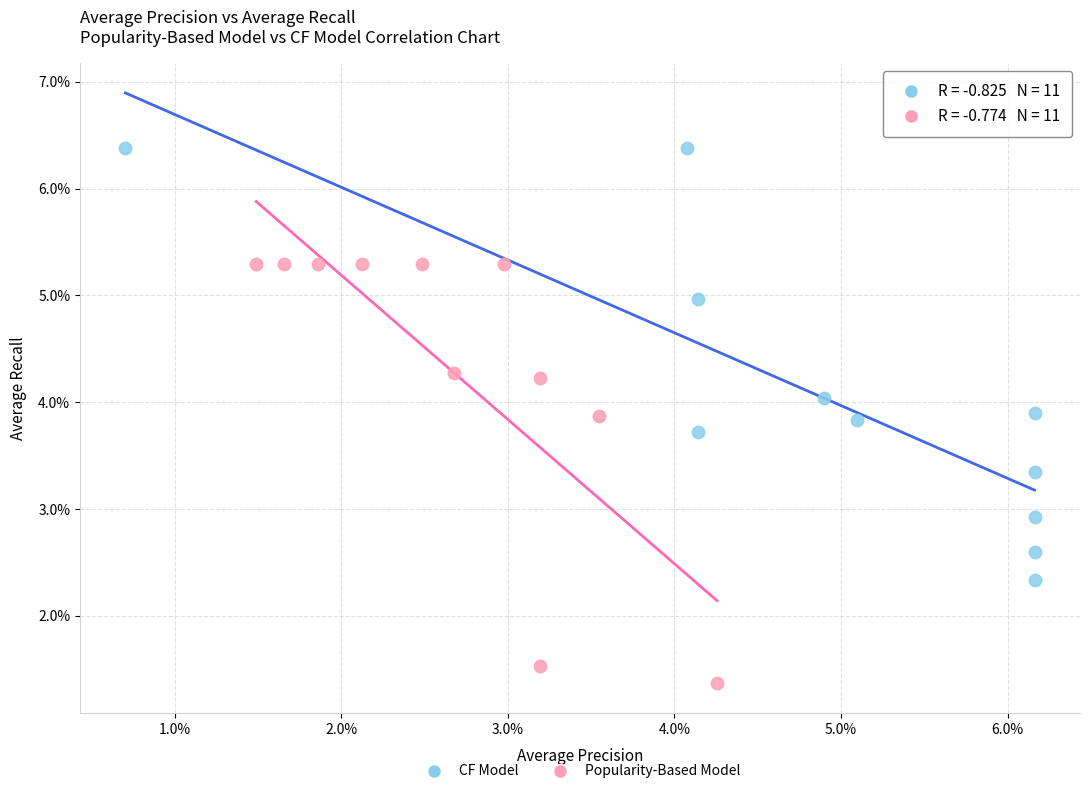

What are all the series names shown in the legend?

CF Model, Popularity-Based Model